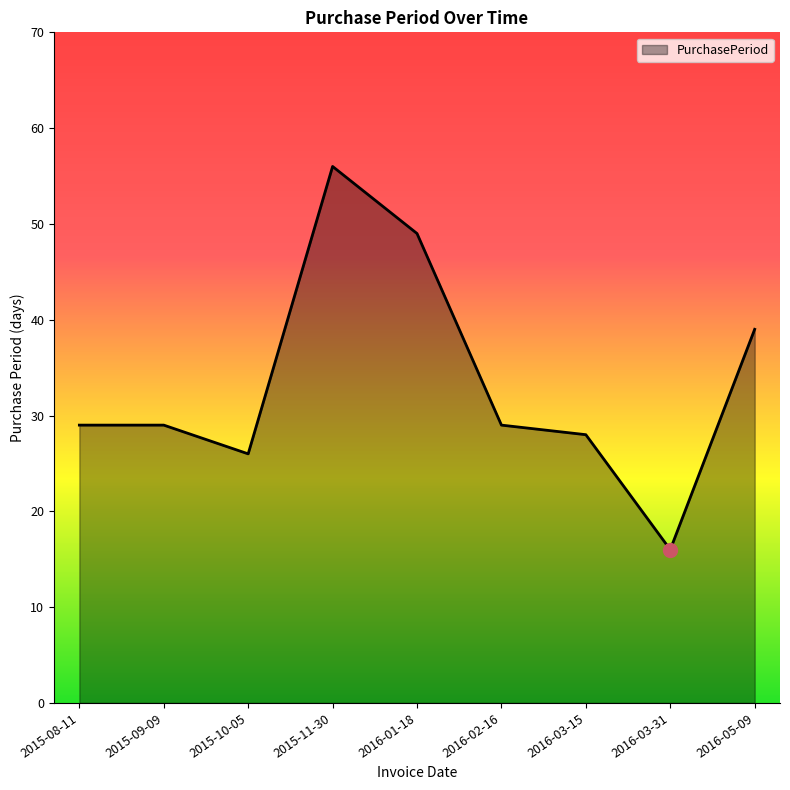

What is the difference between the values at 2016-03-31 and 2016-01-18?

33